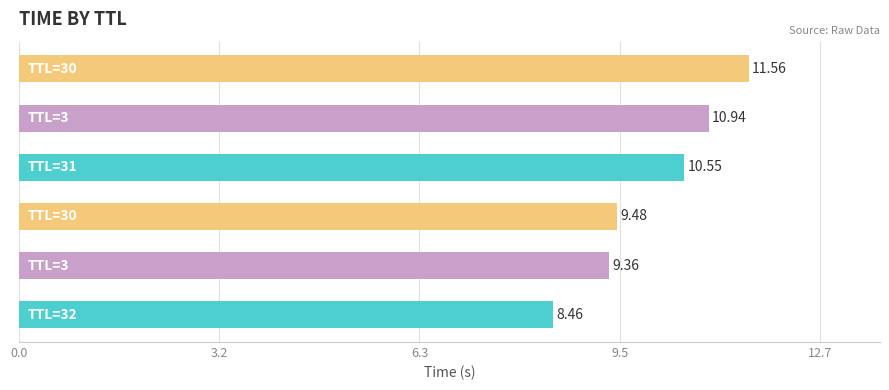

What is the difference between the maximum and minimum values?

3.1